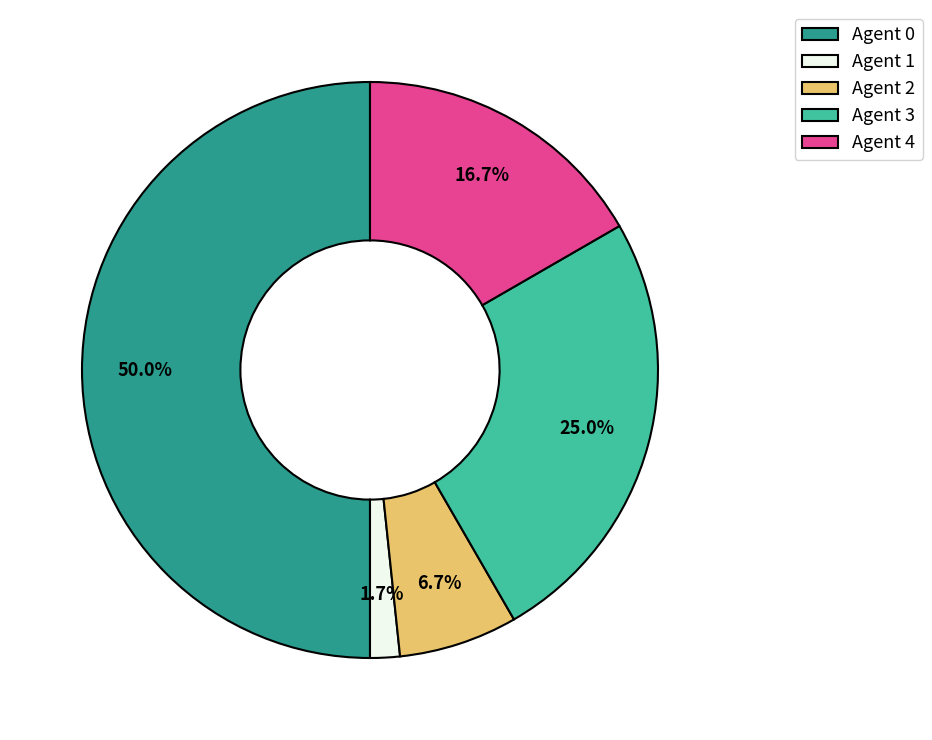

The Agent 2 slice represents 1% of the pie. True or false?

False